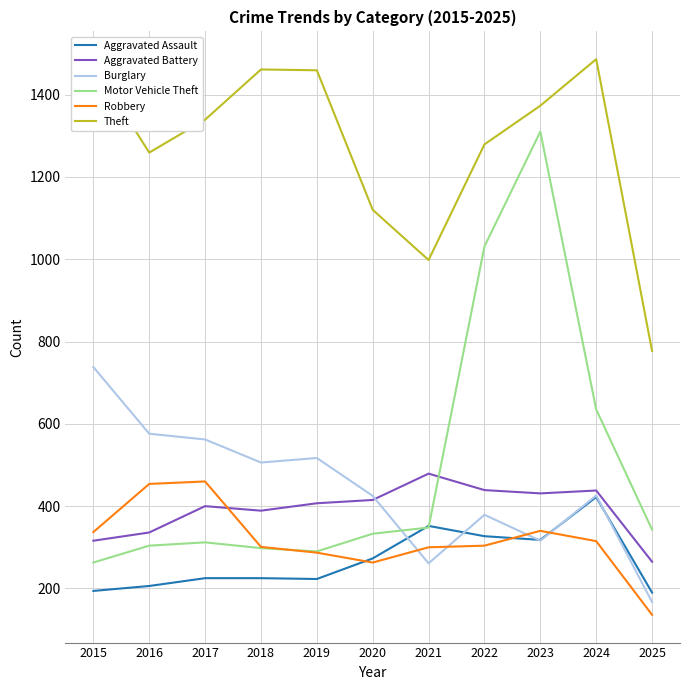

What is the smallest value displayed?

136